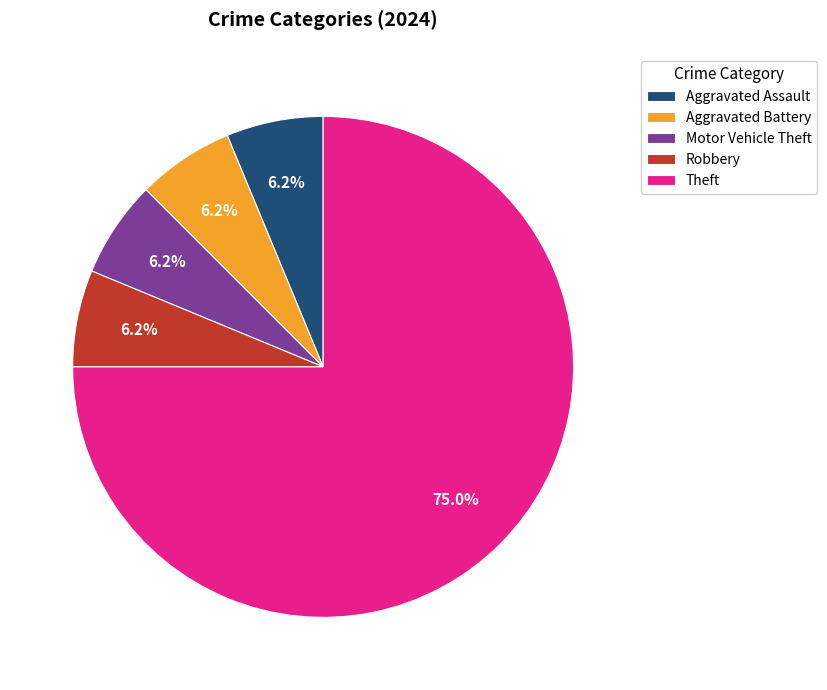

How many slices are in this pie chart?

5